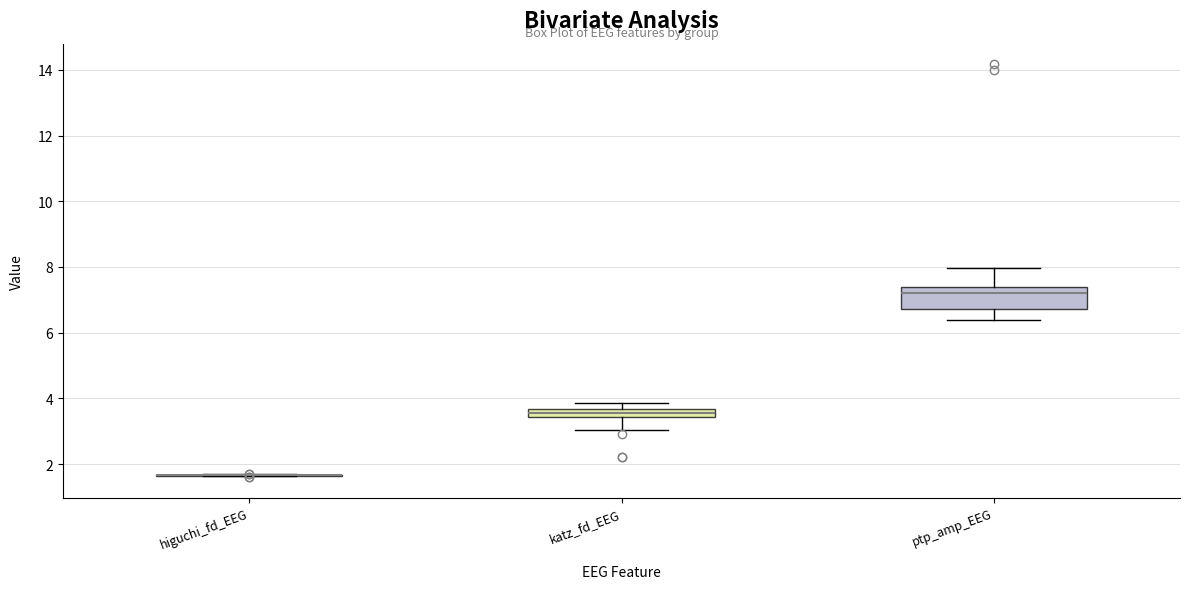

Which box is the tallest, from its lower edge to its upper edge?

ptp_amp_EEG